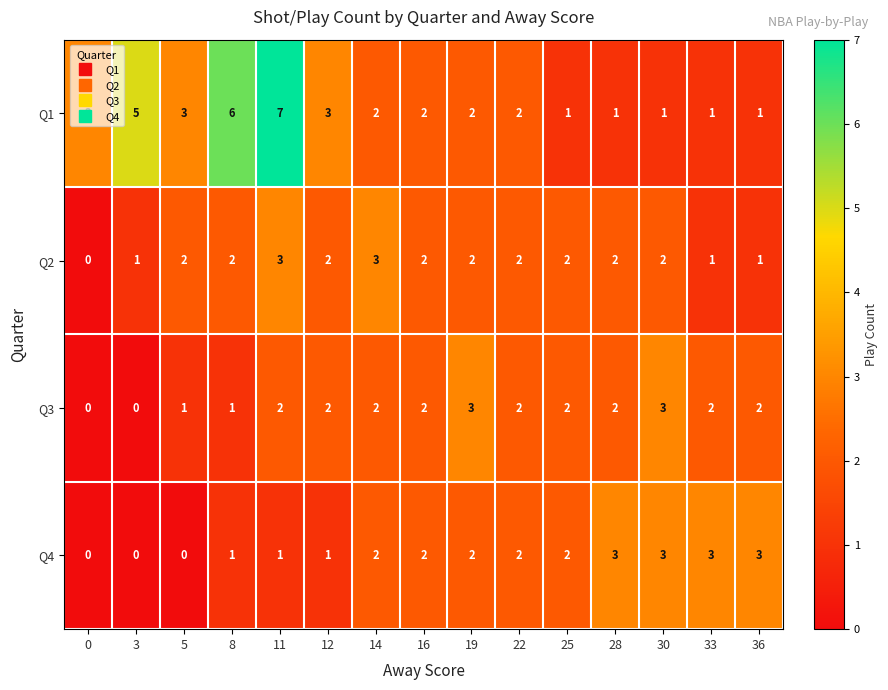

At which category is the sum across all series the highest?

11